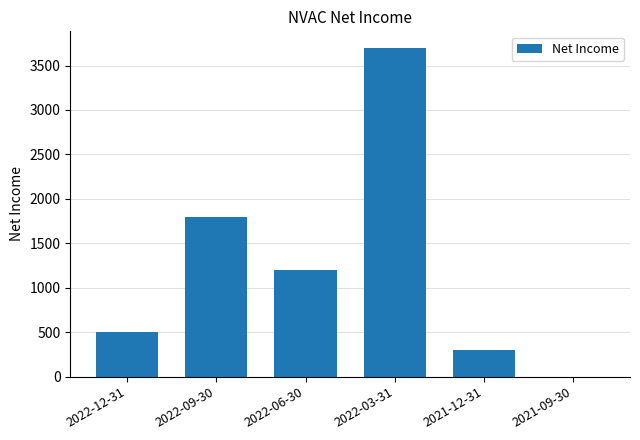

Reading left to right, list all the values displayed in this chart.

2022-12-31=500	2022-09-30=1800	2022-06-30=1200	2022-03-31=3700	2021-12-31=300	2021-09-30=0